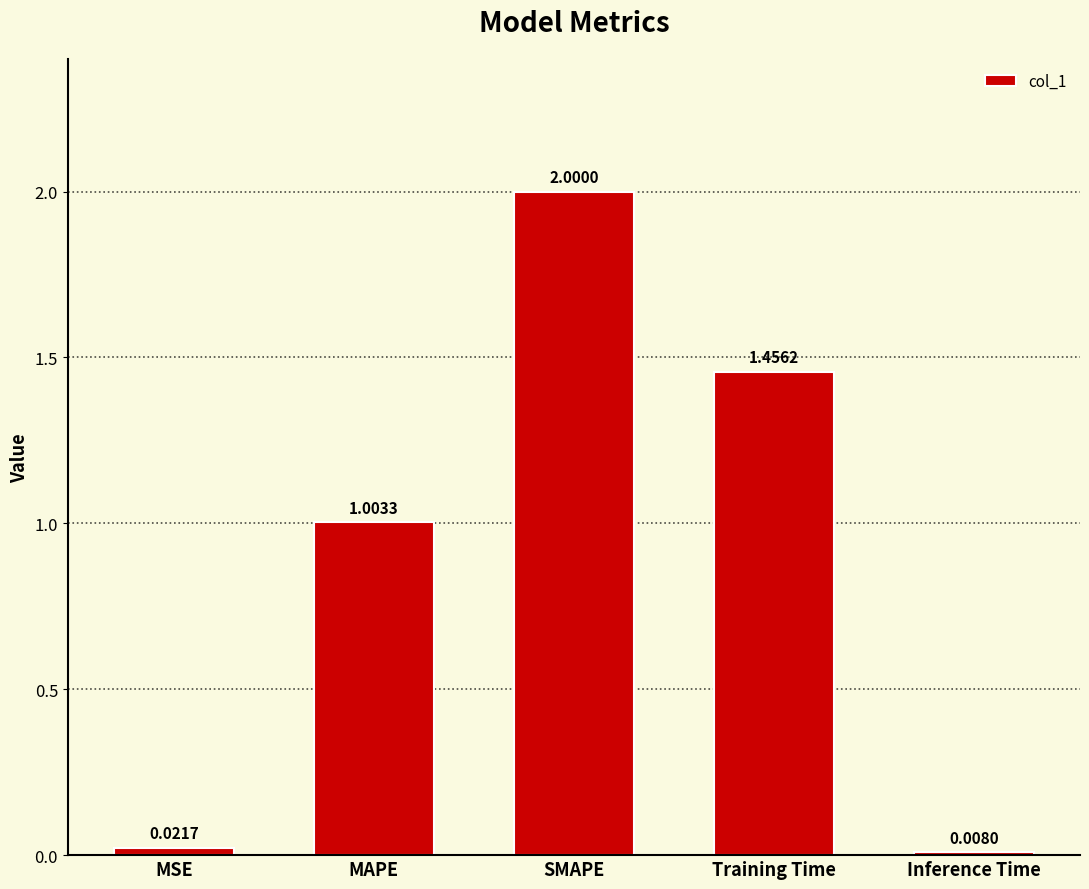

Which category has the lowest value across all series?

Inference Time